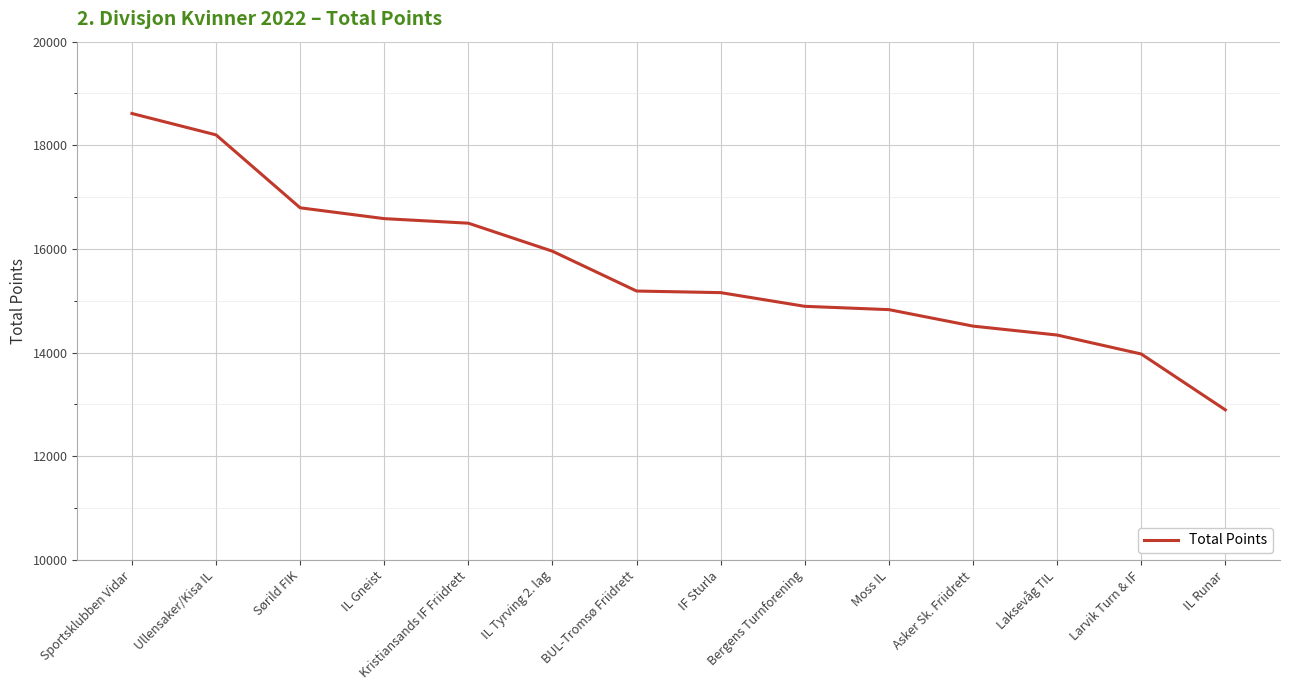

What is the maximum value shown in the chart?

18614